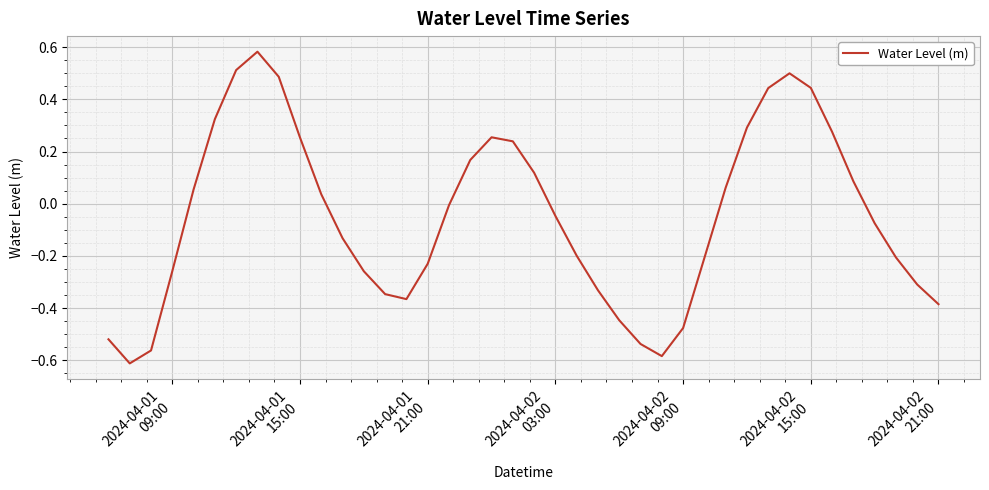

What is the difference between the maximum and minimum values?

1.2